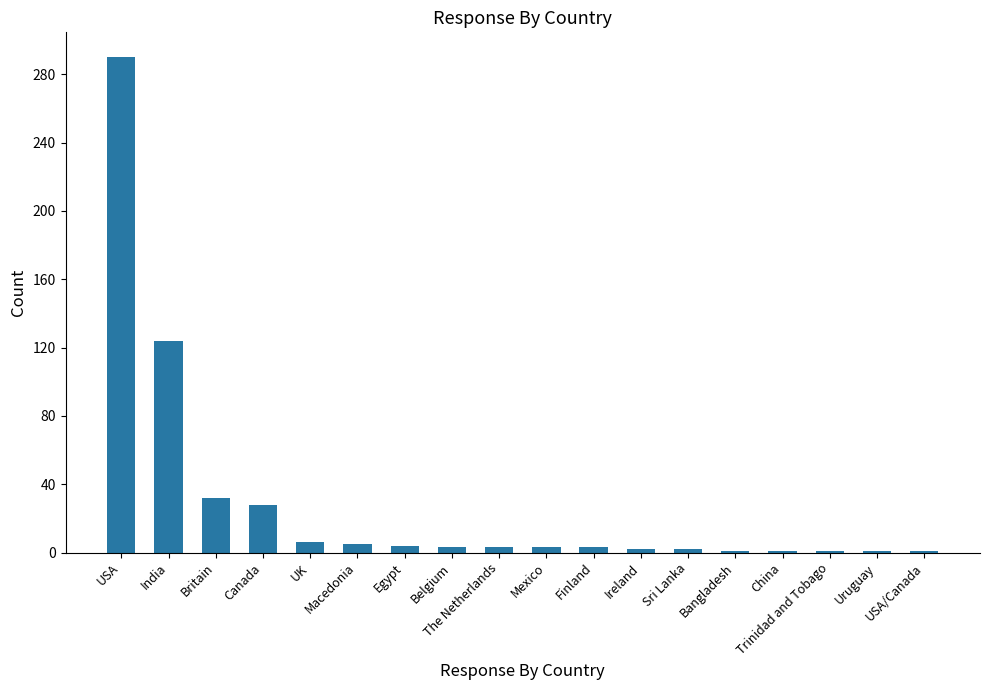

What is the maximum value shown in the chart?

290